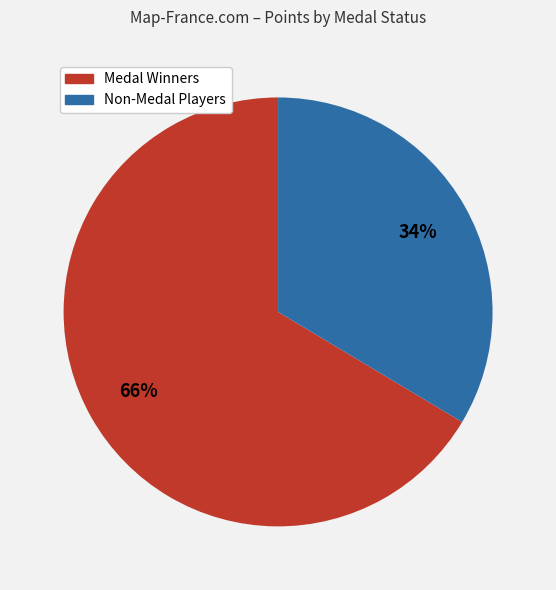

Is there a majority slice in this chart?

Yes